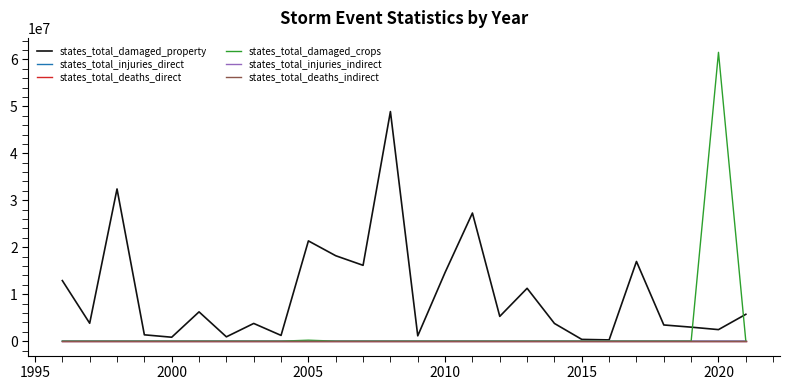

Which series has the largest total across all categories?

states_total_damaged_property